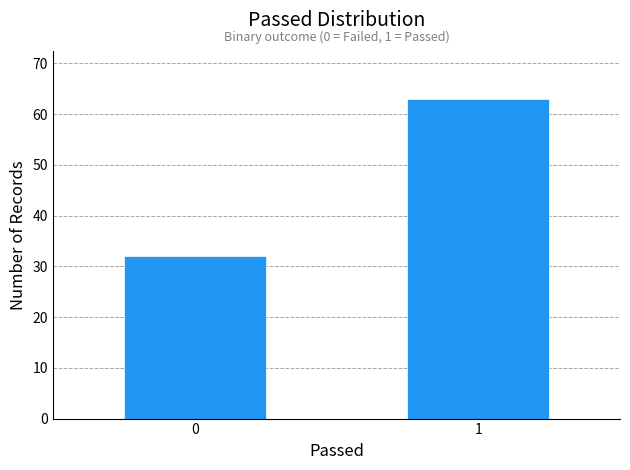

Reading left to right, list all the values displayed in this chart.

32	63